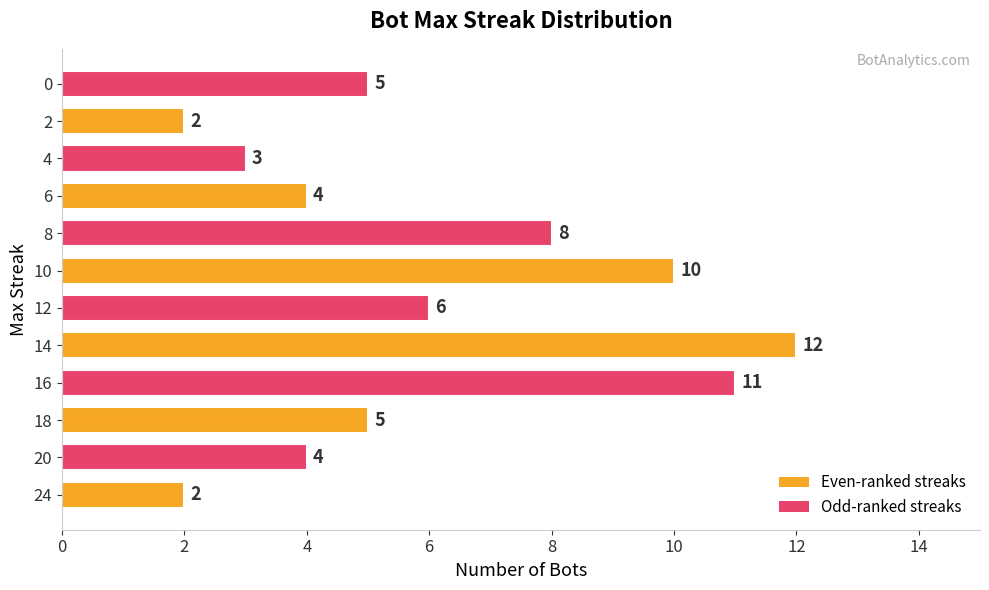

Count the values in the range 4 to 10.

7